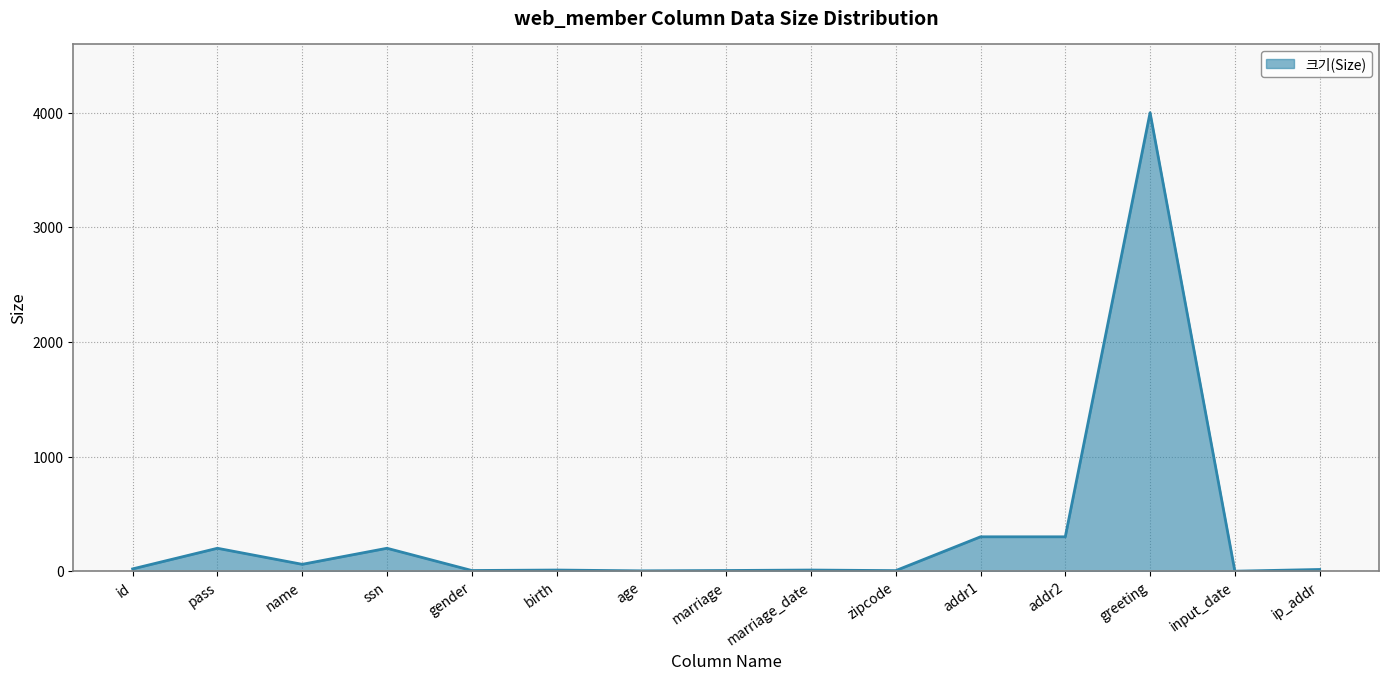

What is the approximate value at age?

3